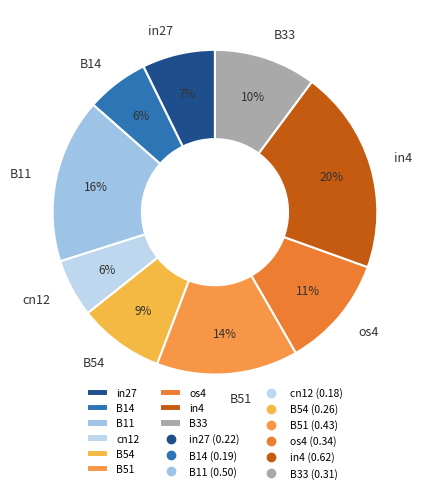

True or false: B11 accounts for 16% of the total.

True